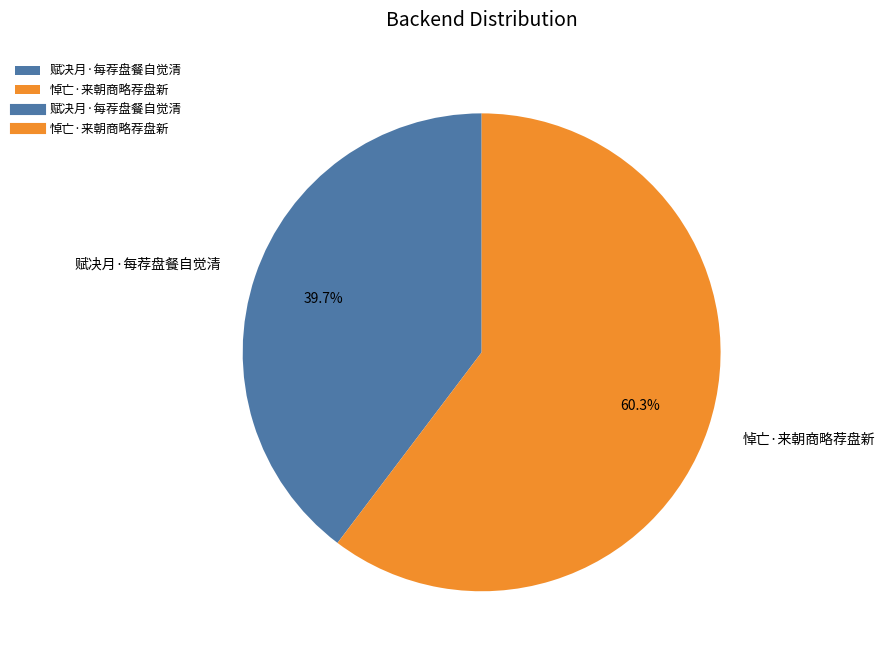

To the nearest percent, what is the combined percentage of 赋决月·每荐盘餐自觉清 and 悼亡·来朝商略荐盘新?

100%